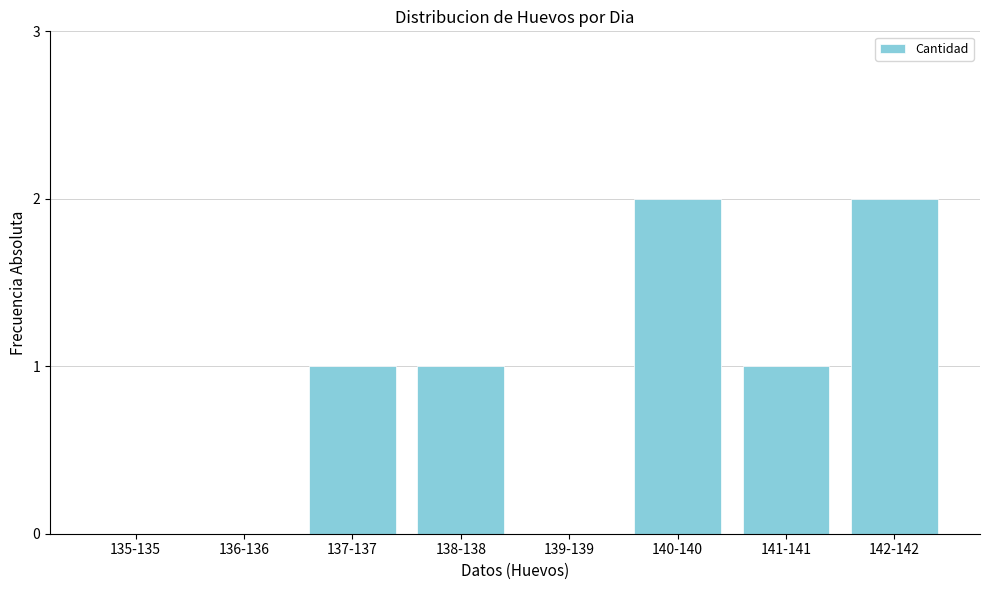

Reading left to right, transcribe all the data shown in this chart.

135-135=0	136-136=0	137-137=1	138-138=1	139-139=0	140-140=2	141-141=1	142-142=2